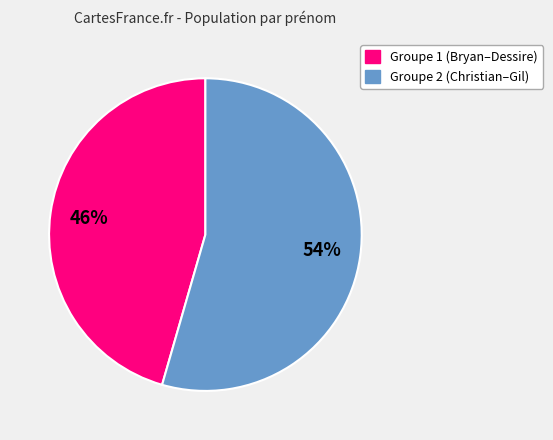

To the nearest percent, what is the average slice percentage?

50%